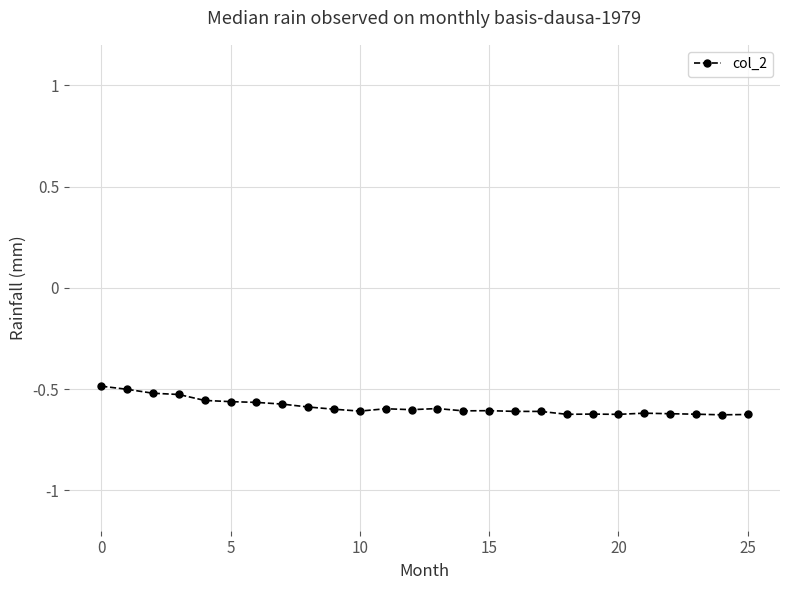

What is the sum of all values?

-15.3